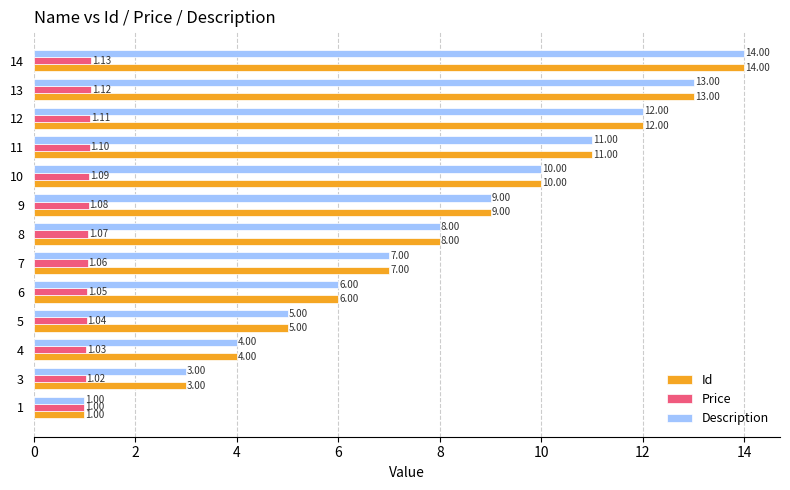

What is the difference between the highest and lowest values at 10?

8.9